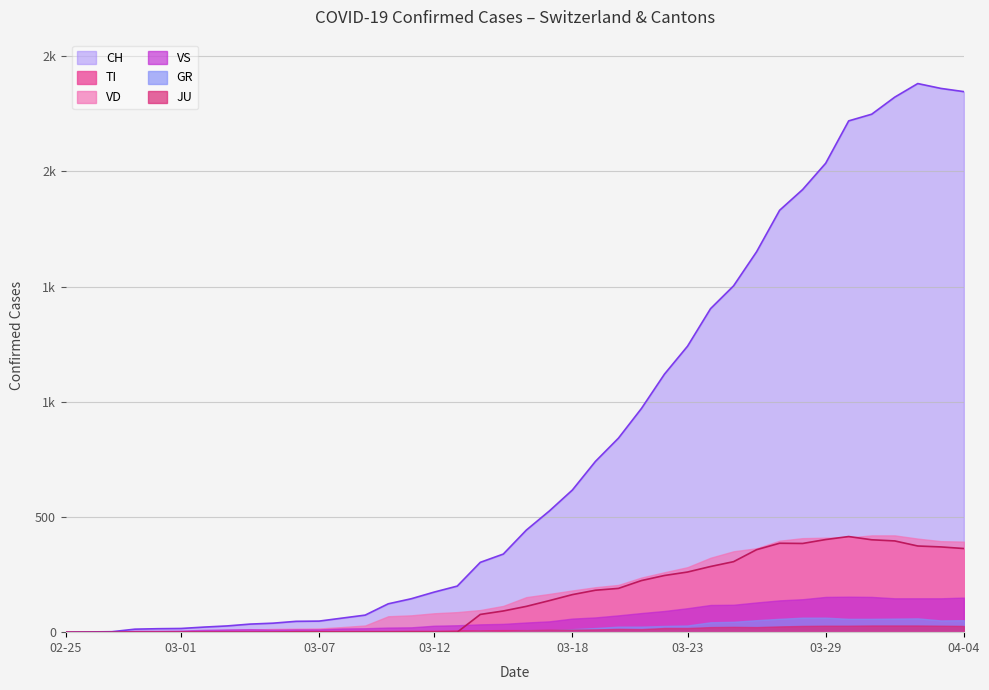

Reading right to left, extract all data points from this chart.

CH: 2346	2360	2381	2322	2248	2219	2035	1921	1831	1651	1503	1404	1241	1120	971	842	741	617	526	443	339	303	200	174	145	123	74	61	48	47	39	35	27	22	16	15	13	2	1	0
TI: 363	370	374	396	401	415	402	385	386	358	306	285	261	246	224	190	182	163	137	112	92	77	0	0	0	0	0	0	0	0	0	0	0	0	0	0	0	0	0	0
GR: 52	51	60	59	58	58	63	63	58	52	45	43	29	27	24	24	18	13	9	9	0	6	0	0	0	0	0	0	0	0	0	0	0	0	0	0	0	0	0	0
JU: 27	28	29	29	29	28	28	27	25	22	23	22	18	18	13	14	12	11	11	9	9	8	8	6	6	5	5	5	5	5	2	1	1	1	1	1	1	1	0	0
VD: 393	395	406	420	420	411	410	408	397	364	351	323	282	260	237	205	195	181	166	152	114	96	87	82	73	69	29	22	16	15	14	11	8	6	4	4	4	0	0	0
VS: 150	147	147	147	153	154	153	143	138	129	119	118	104	92	83	73	64	59	47	42	36	34	30	28	21	20	17	16	12	12	11	13	12	10	7	6	6	0	0	0